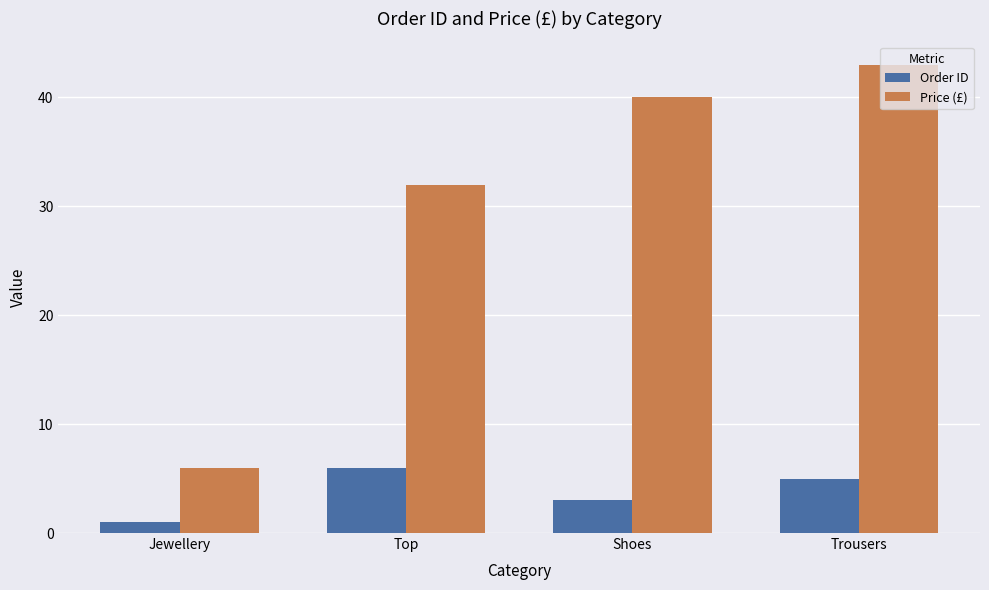

What is the difference between the maximum and minimum values in the Order ID series?

5.0